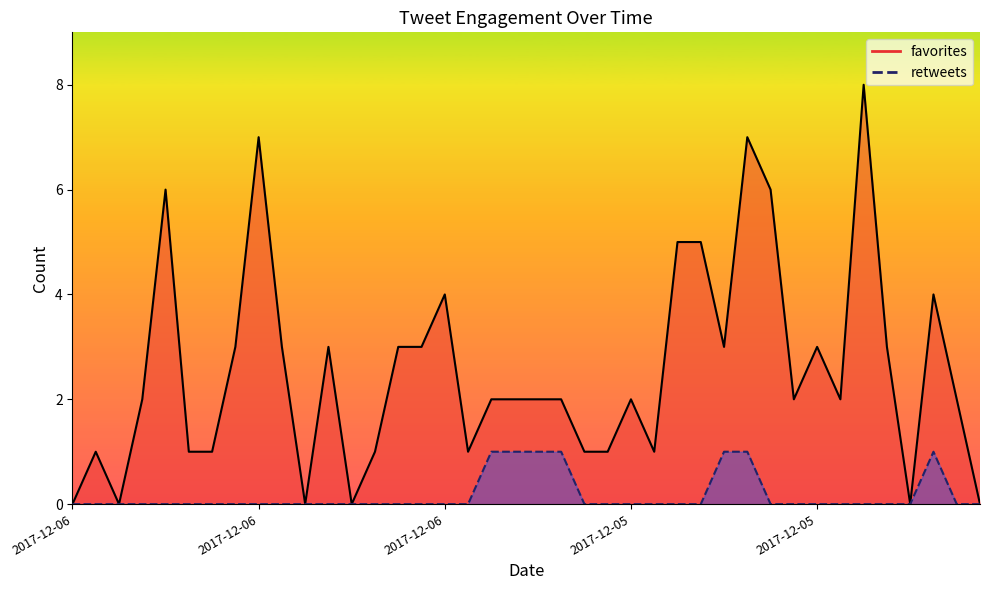

True or false: retweets and favorites cross at least once.

False